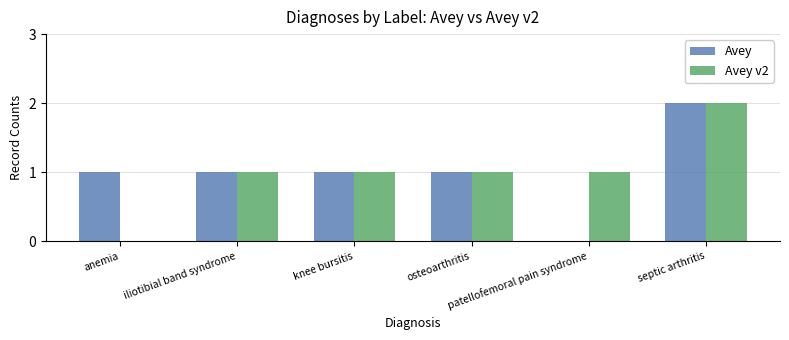

How many values in Avey are above zero?

5